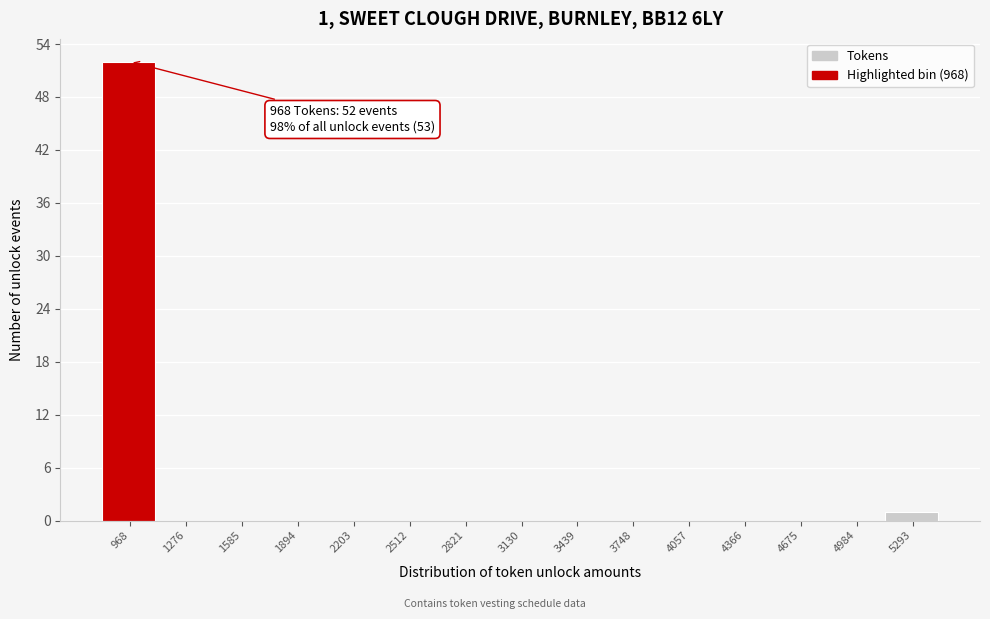

Reading right to left, what are all the values shown in this chart?

5293=1	4984=0	4675=0	4366=0	4057=0	3748=0	3439=0	3130=0	2821=0	2512=0	2203=0	1894=0	1585=0	1276=0	968=52